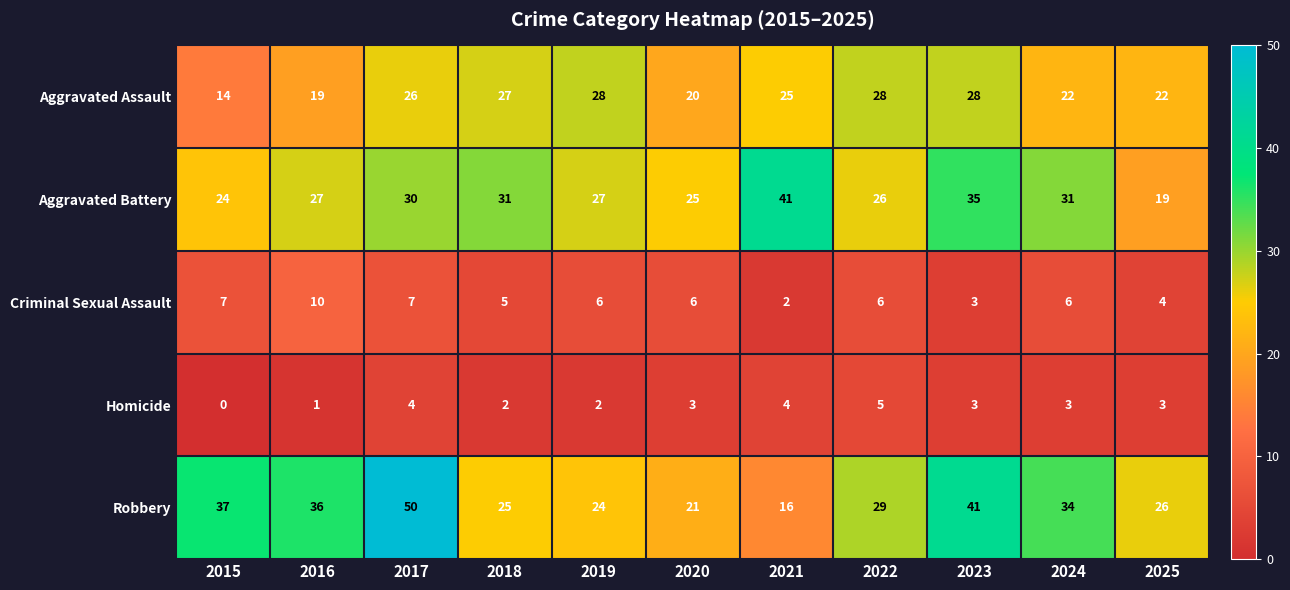

True or false: Robbery has a value of 17 at 2017.

False